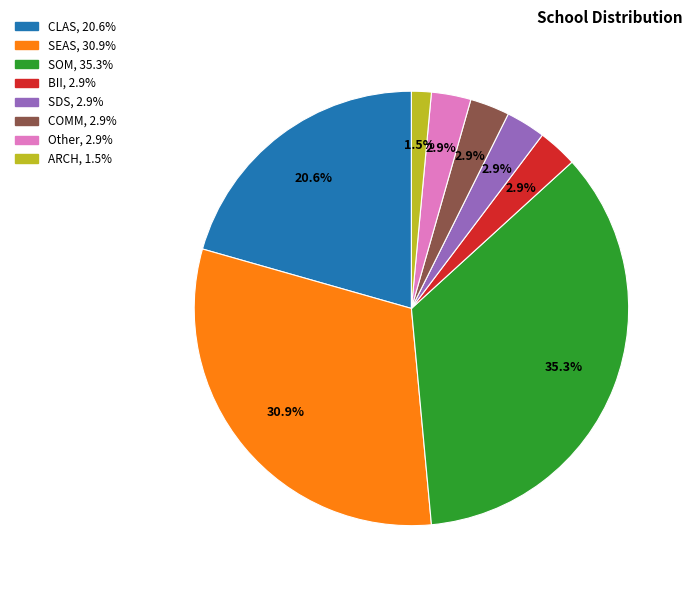

What is the smallest slice in the pie chart?

ARCH